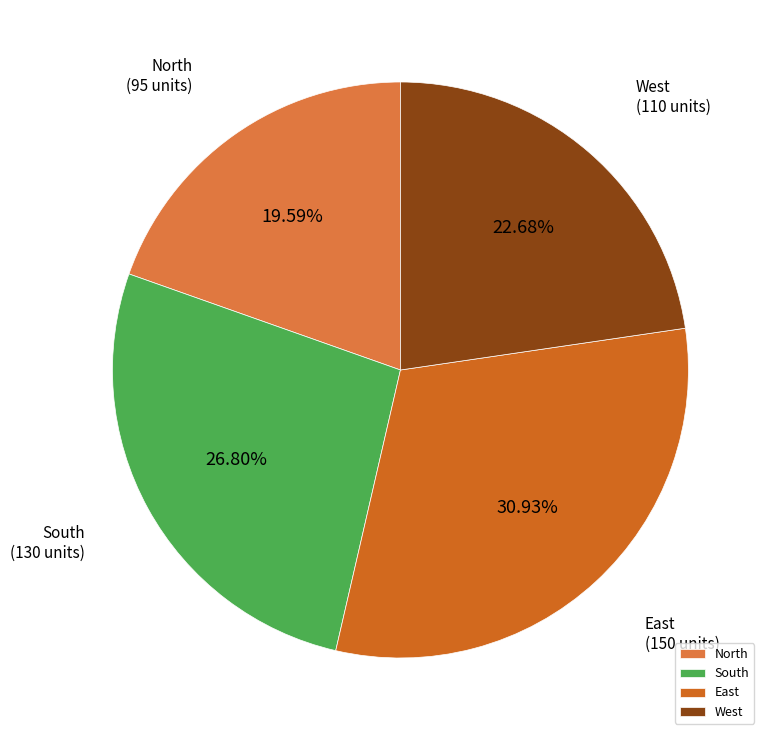

To the nearest percent, what is the difference between the largest and smallest slice percentages?

11%